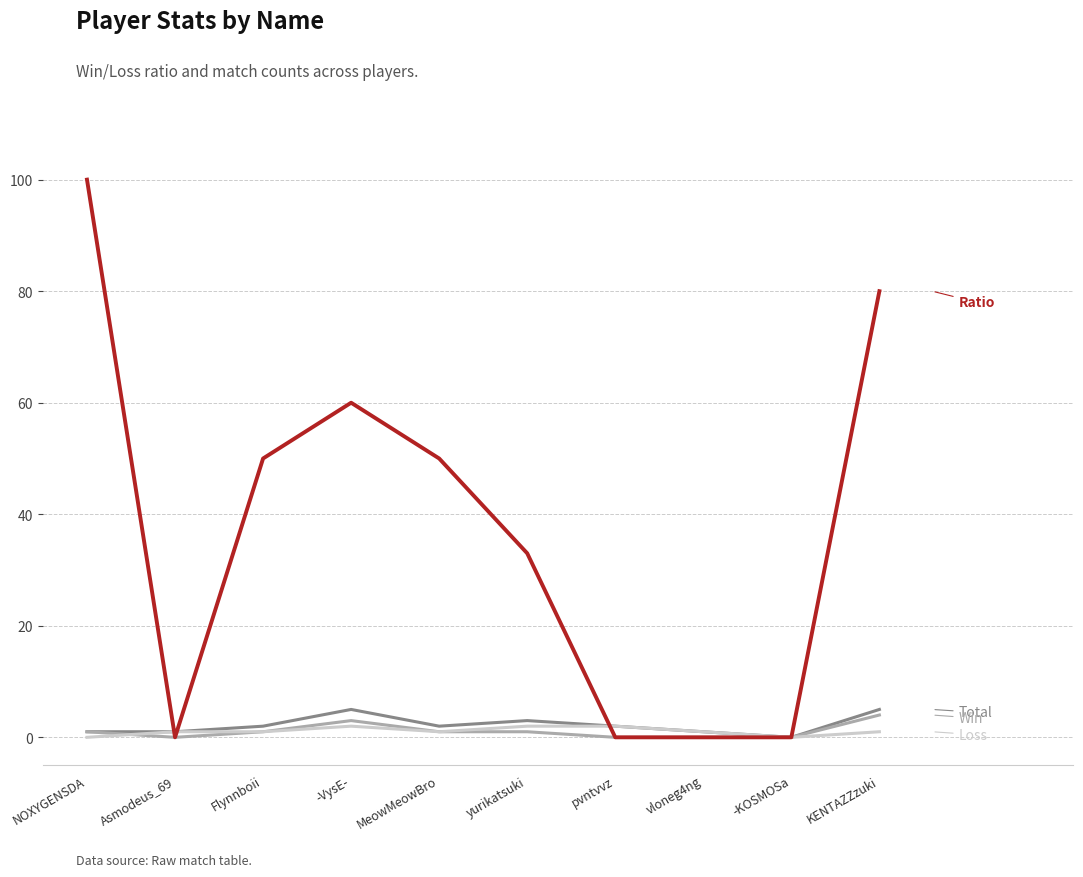

At which category is the sum across all series the highest?

NOXYGENSDA